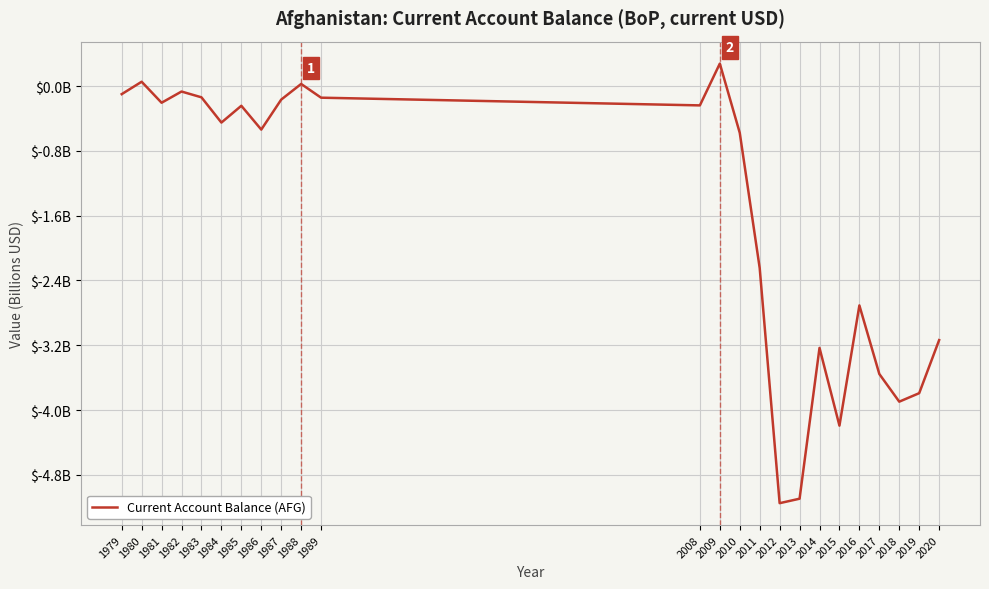

What is the average value?

-1.6